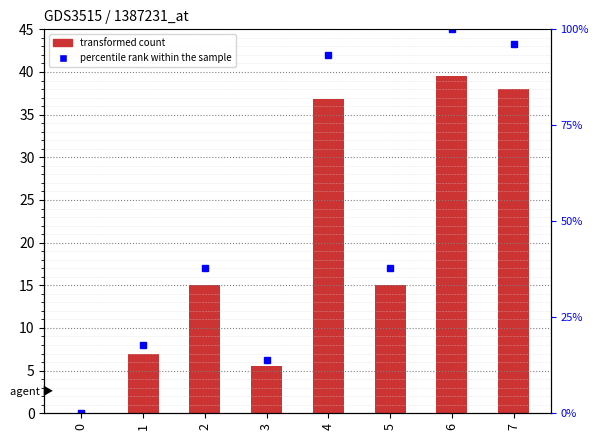

Which label corresponds to the largest value in the chart?

6